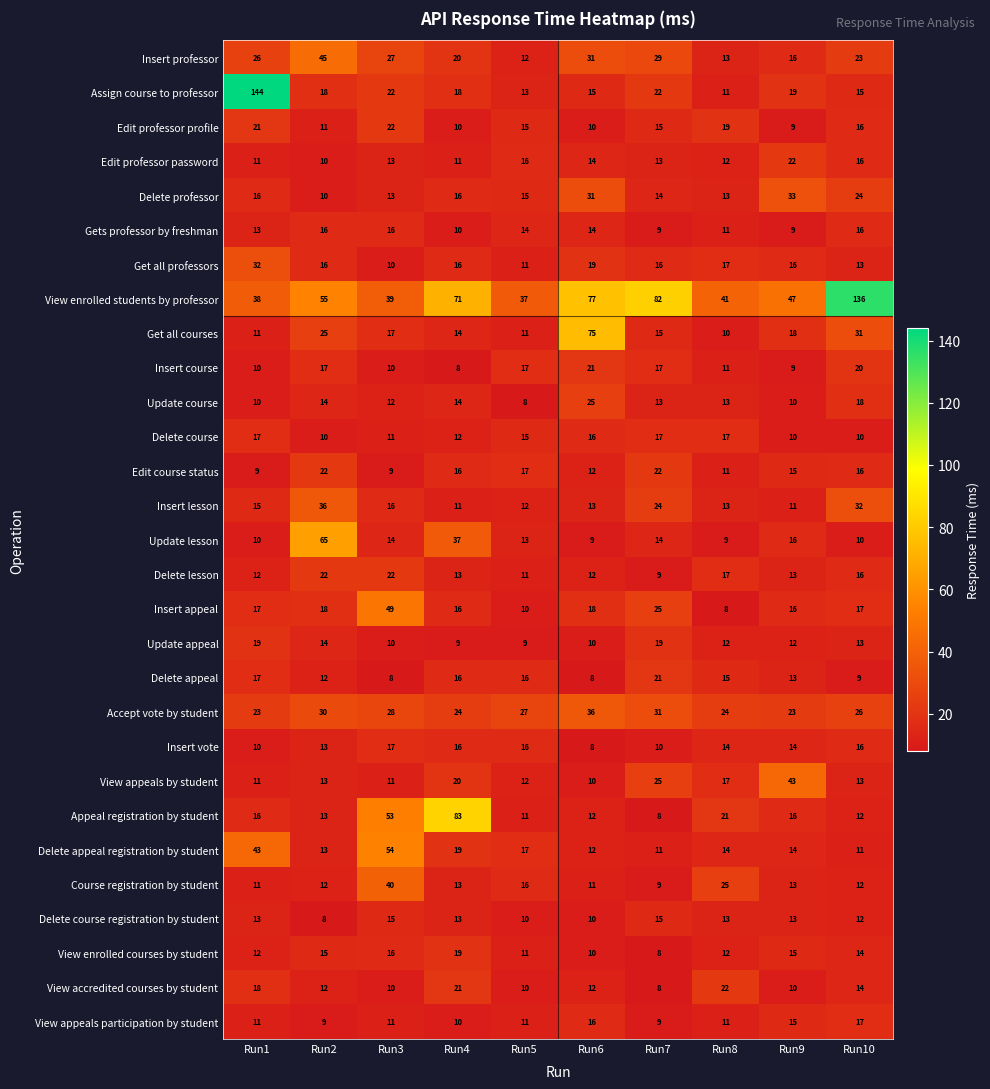

Which series has the largest total across all categories?

View enrolled students by professor